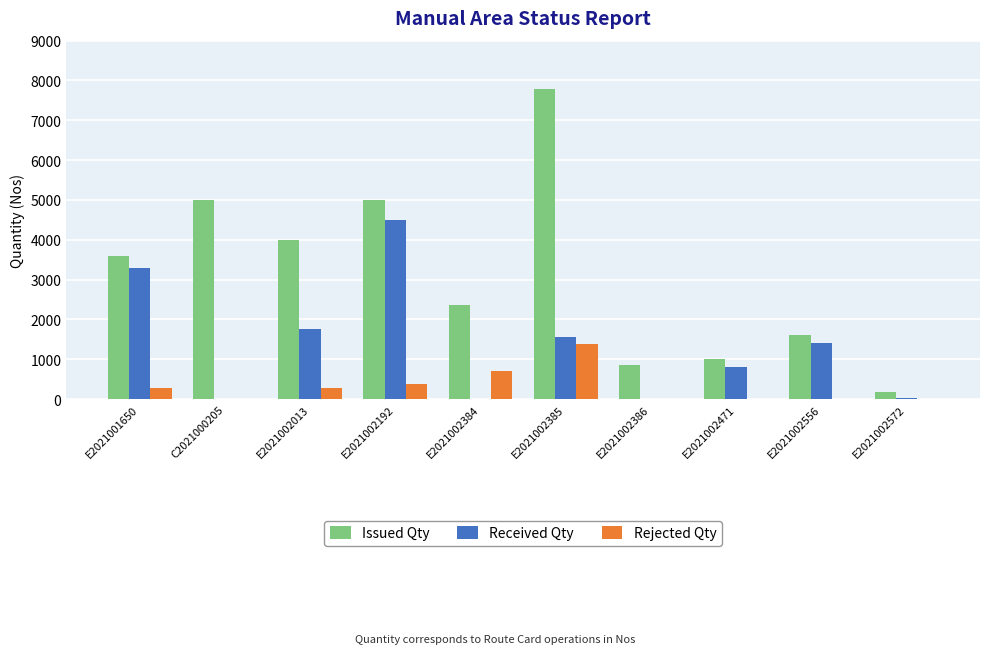

True or false: Issued Qty has a value of 1000 at E2021002471.

True